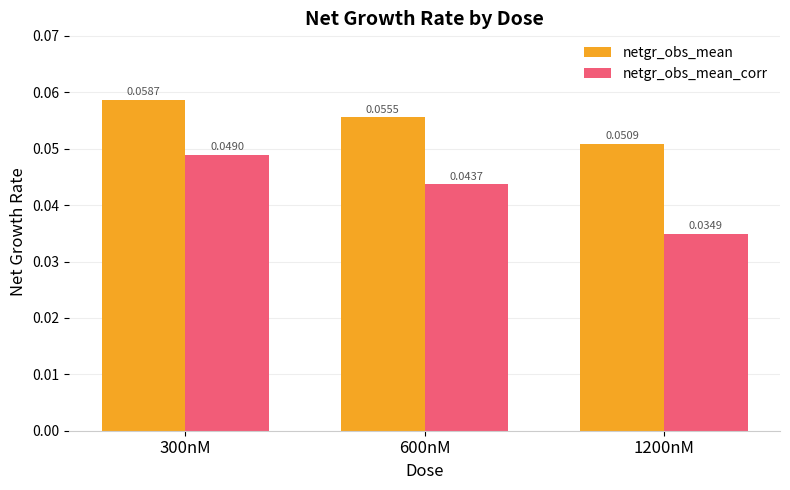

Between 300nM and 600nM, which series saw the biggest shift?

netgr_obs_mean_corr